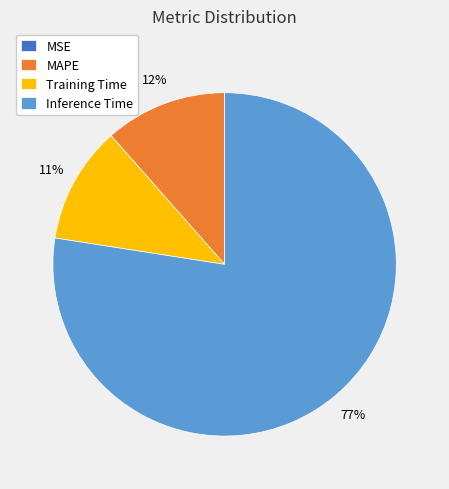

Is the sum of MAPE and Inference Time greater than half?

Yes